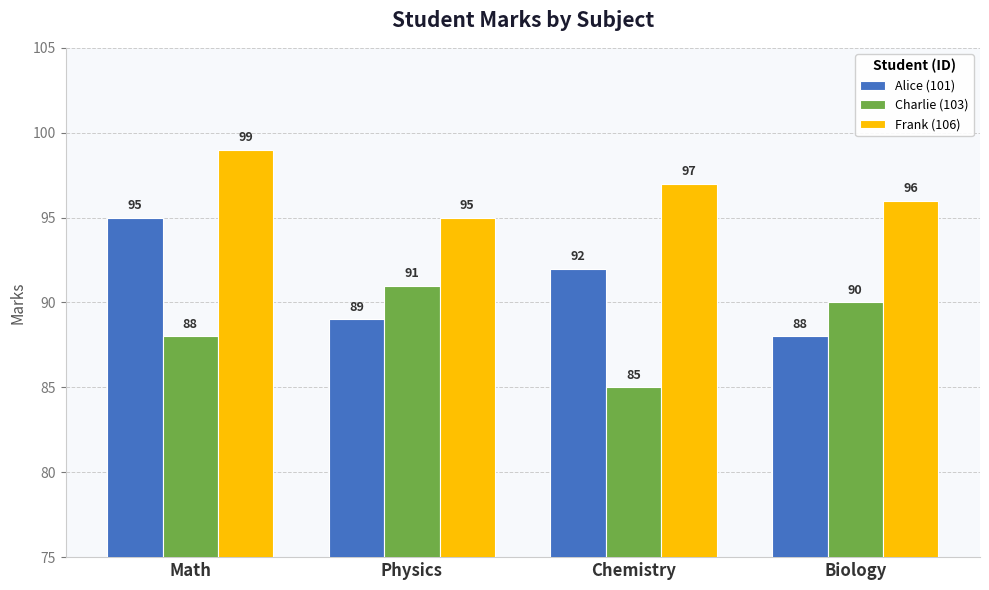

What is the maximum value shown in the chart?

99